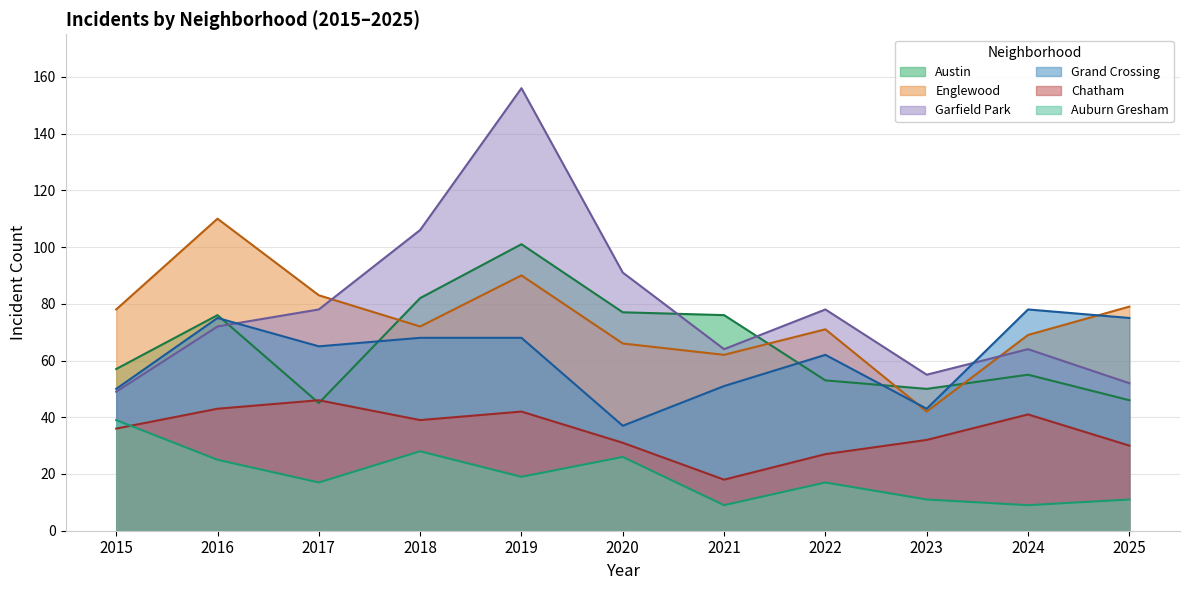

True or false: Chatham and Grand Crossing cross at least once.

False